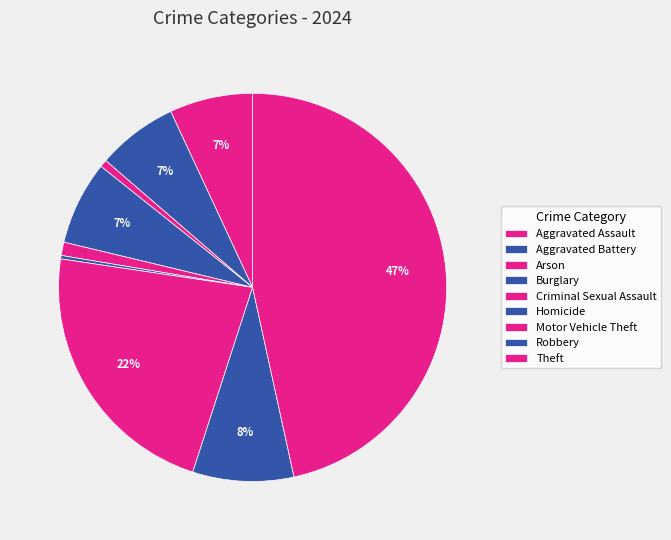

How many segments does this pie chart have?

9